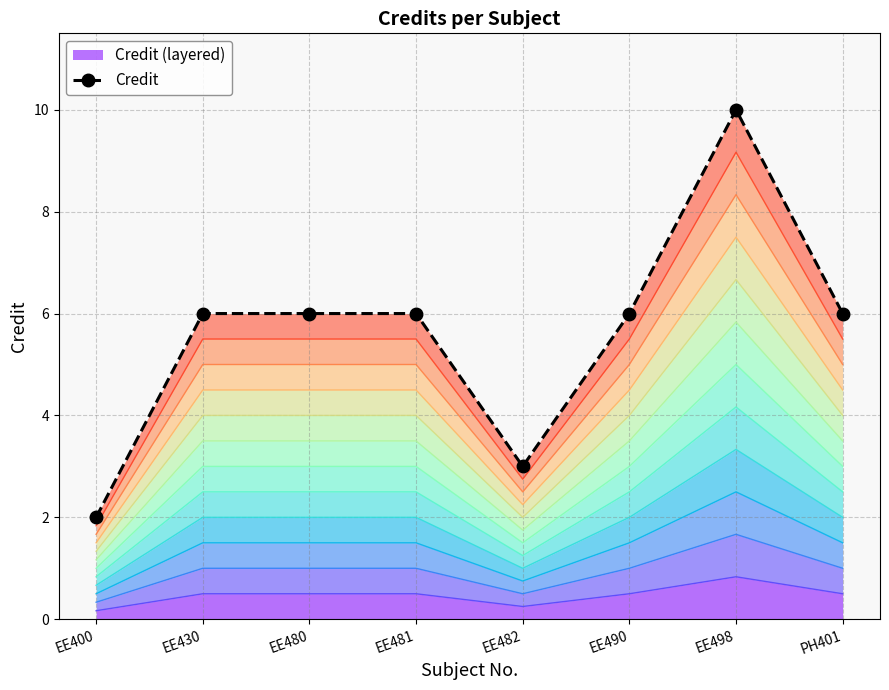

Rank the categories by value from highest to lowest.

EE498, EE430, EE480, EE481, EE490, PH401, EE482, EE400